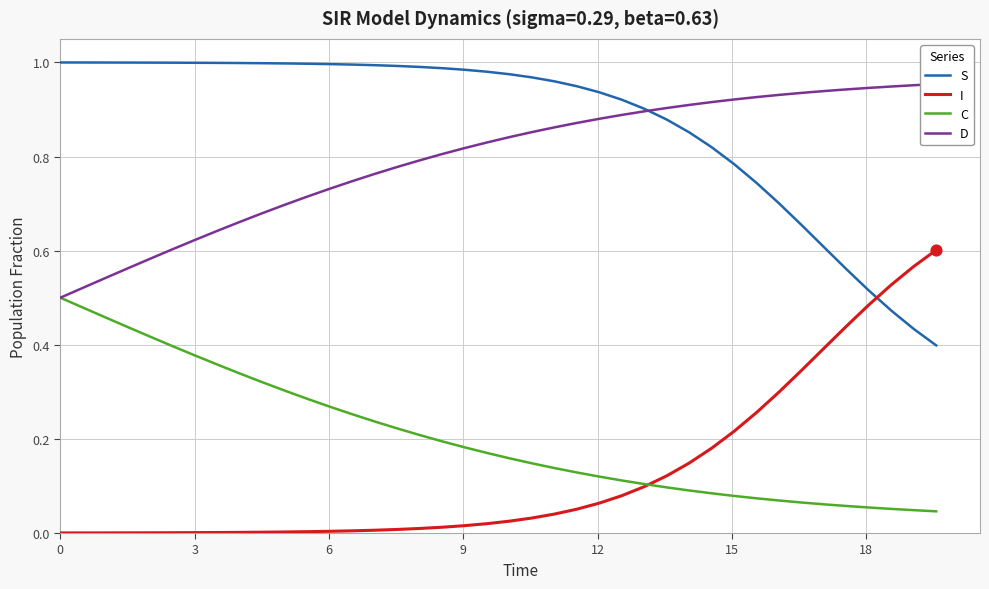

Which series has the largest total across all categories?

S